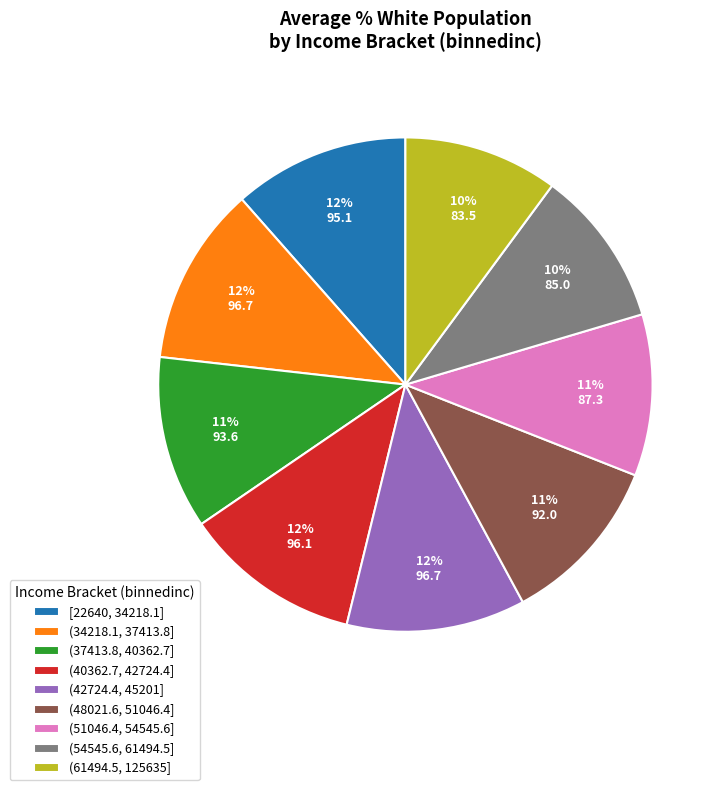

Count the number of slices in the pie.

9